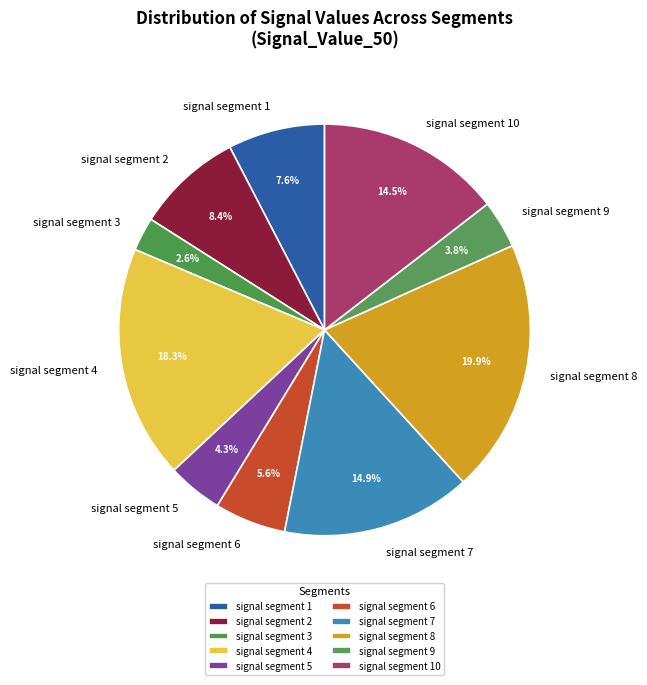

The signal segment 10 slice represents 15% of the pie. True or false?

True